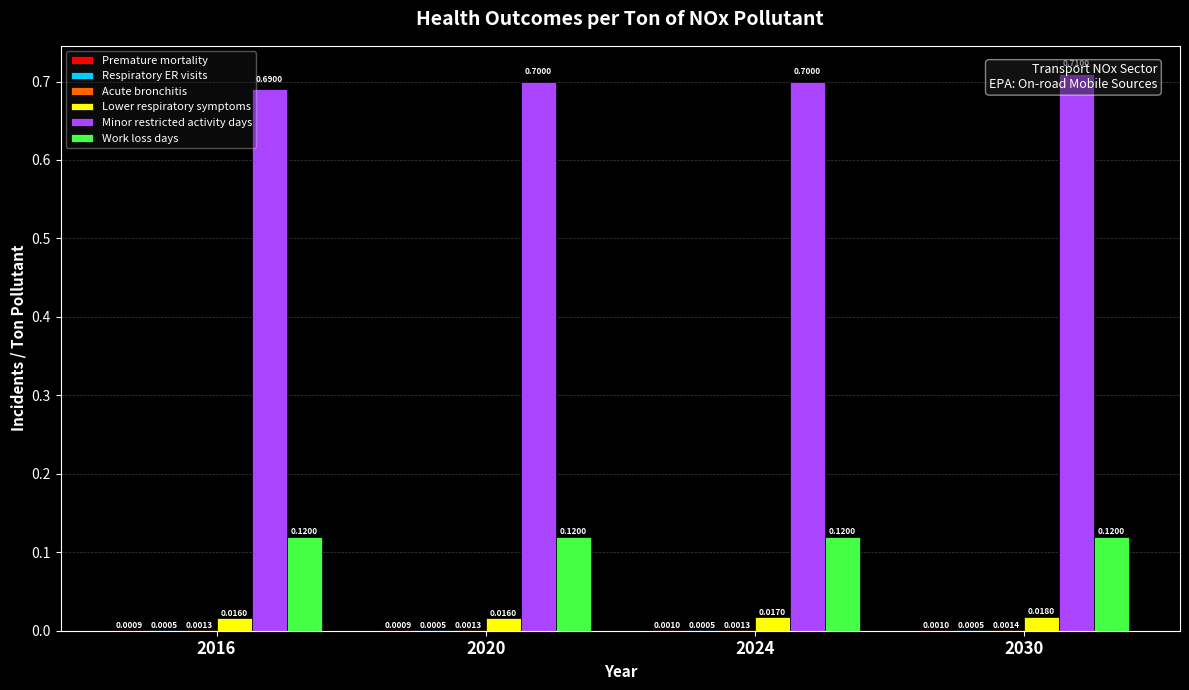

Which series has the largest total across all categories?

Minor restricted activity days